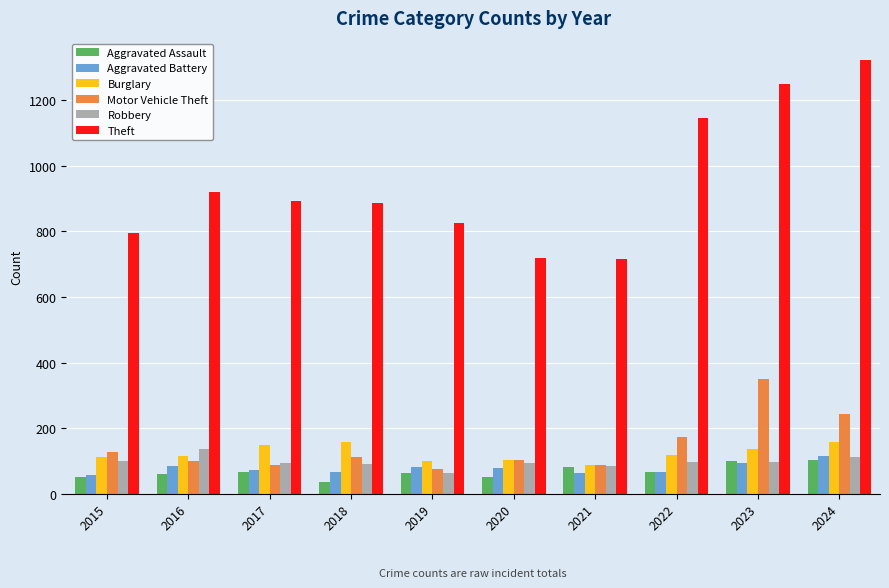

What is the value of the Theft bar at the 8th from the left?

1146